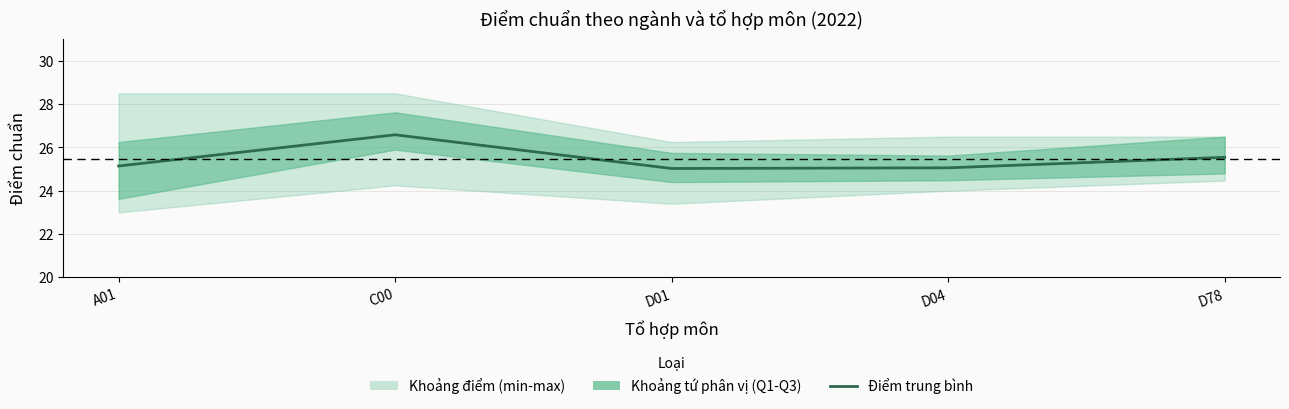

True or false: the data shows 5.1 at D04.

False